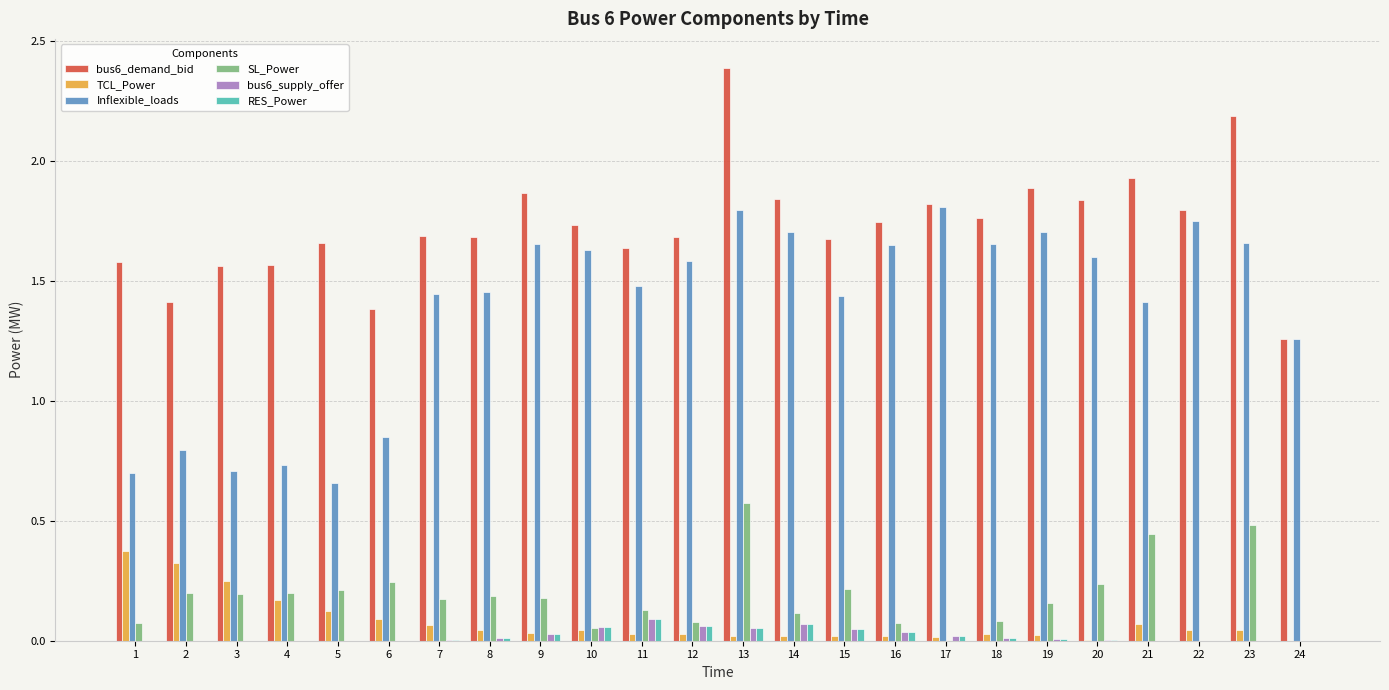

At which category does the chart reach its peak across all series?

13